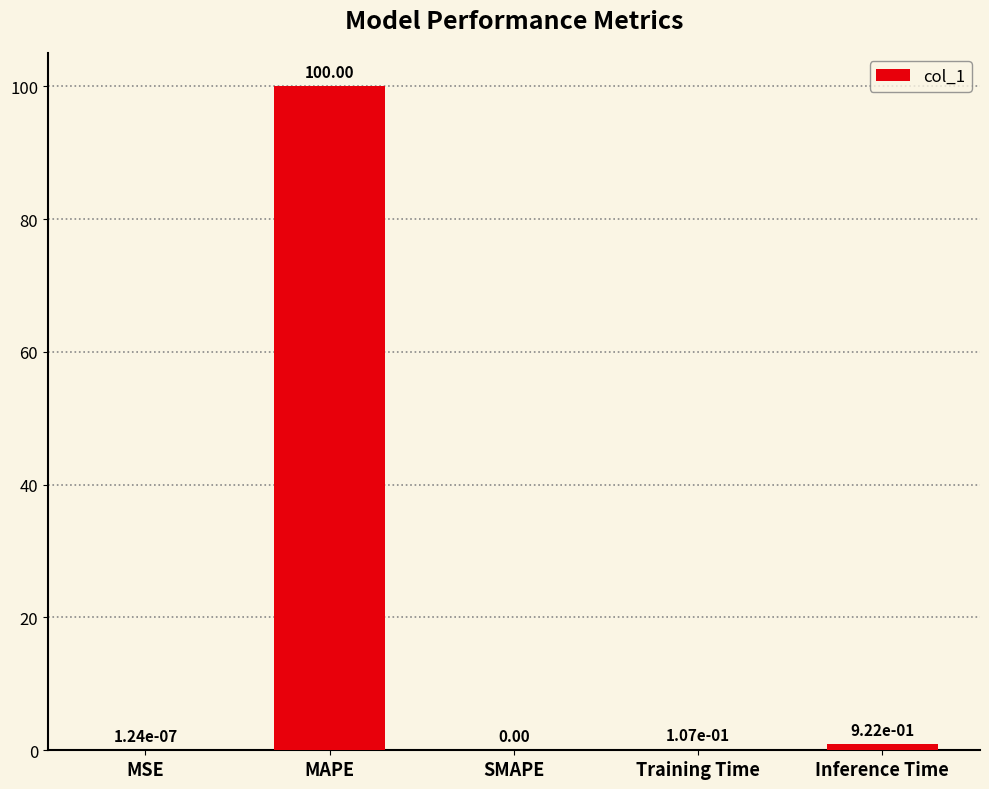

What is the sum of all values?

101.0